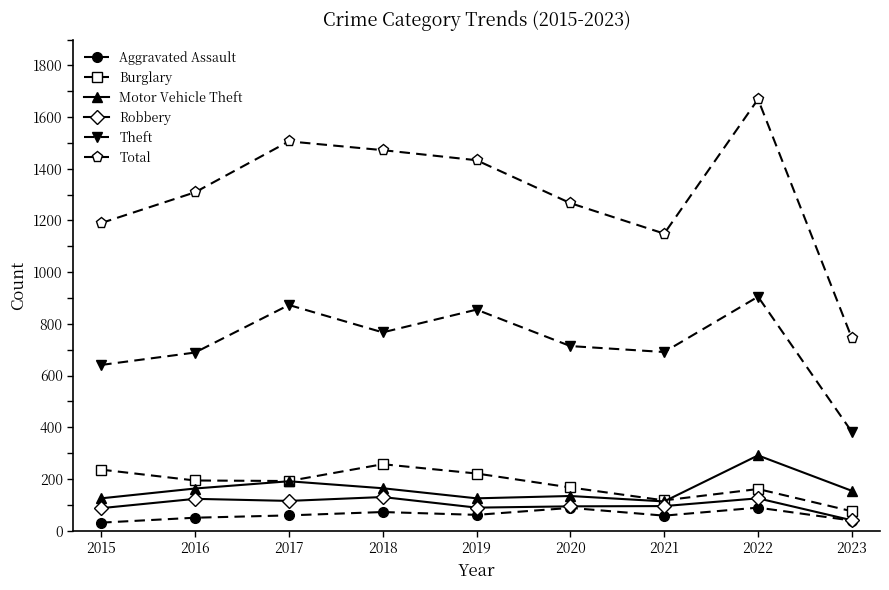

At which category is the sum across all series the highest?

2022